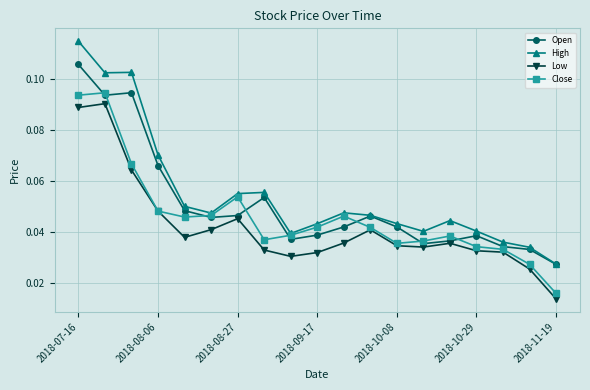

Count the High values in the range 0 to 1.

19